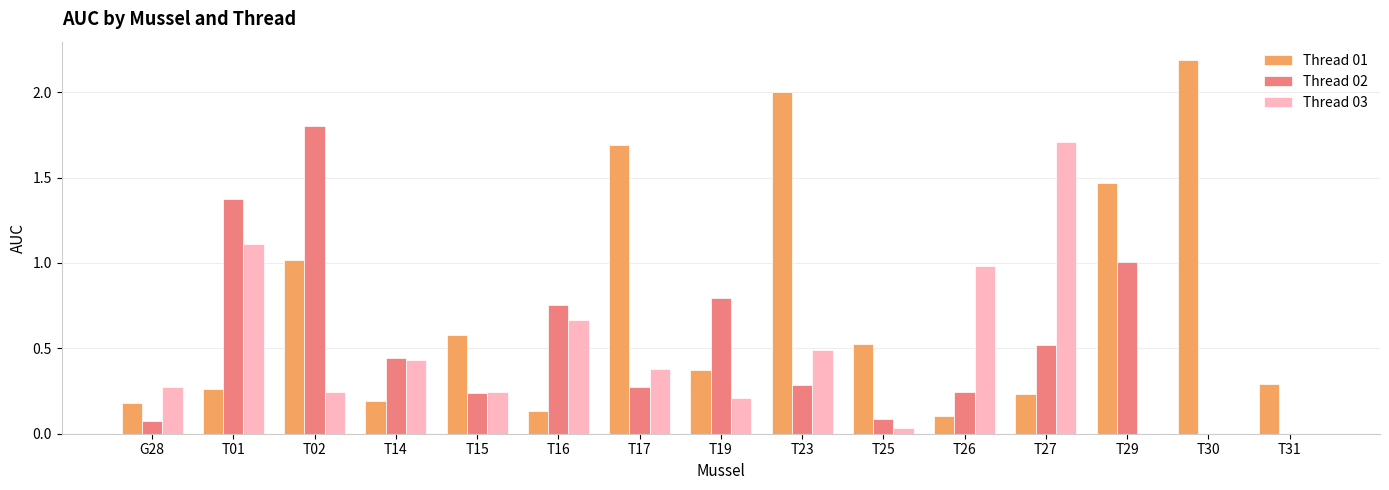

What are all the series names shown in the legend?

Thread 01, Thread 02, Thread 03